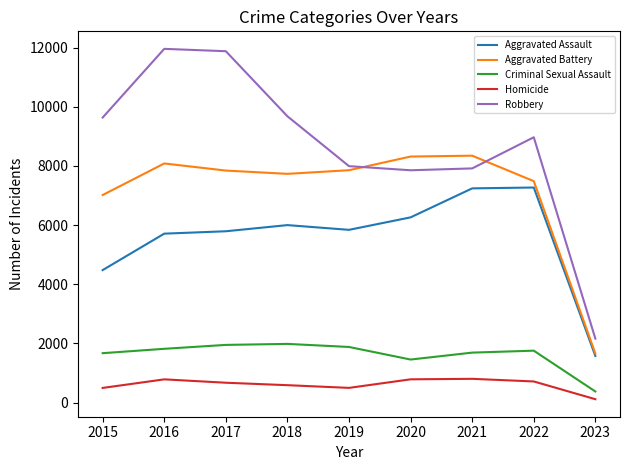

Rank the series at 2015 from highest to lowest value.

Robbery, Aggravated Battery, Aggravated Assault, Criminal Sexual Assault, Homicide